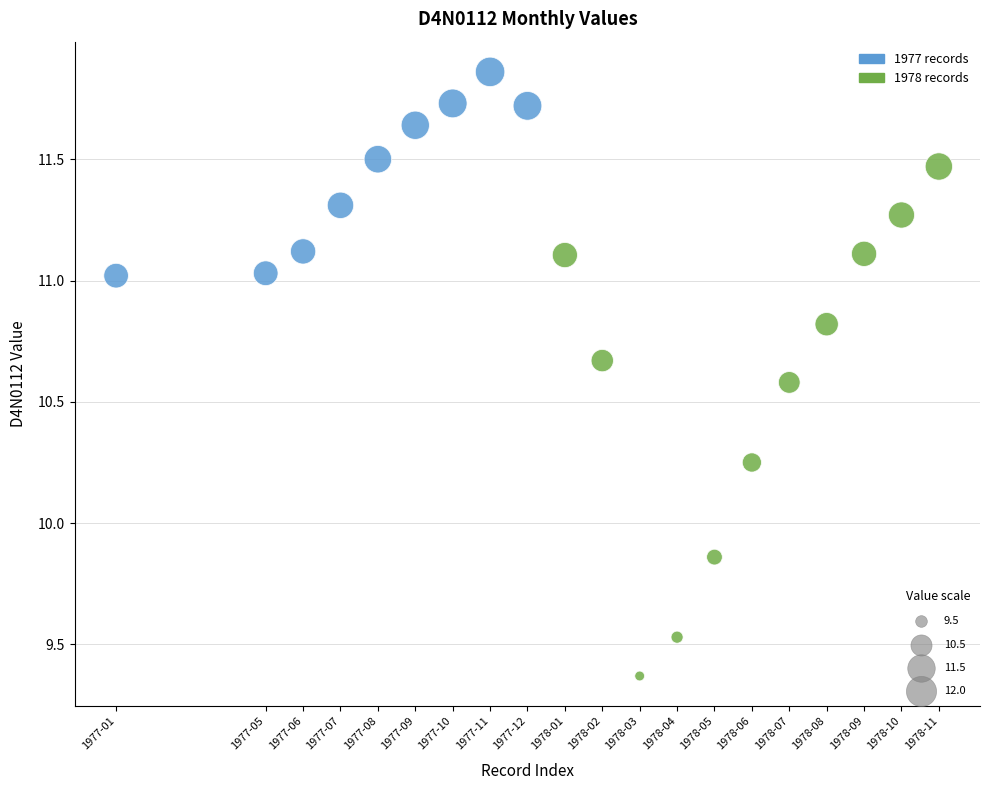

What is the range of Y values (max minus min)?

2.5